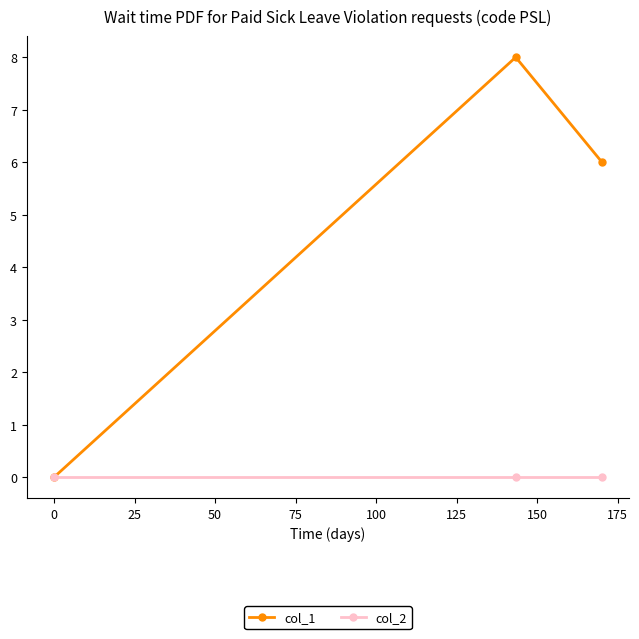

What is the maximum value shown in the chart?

8